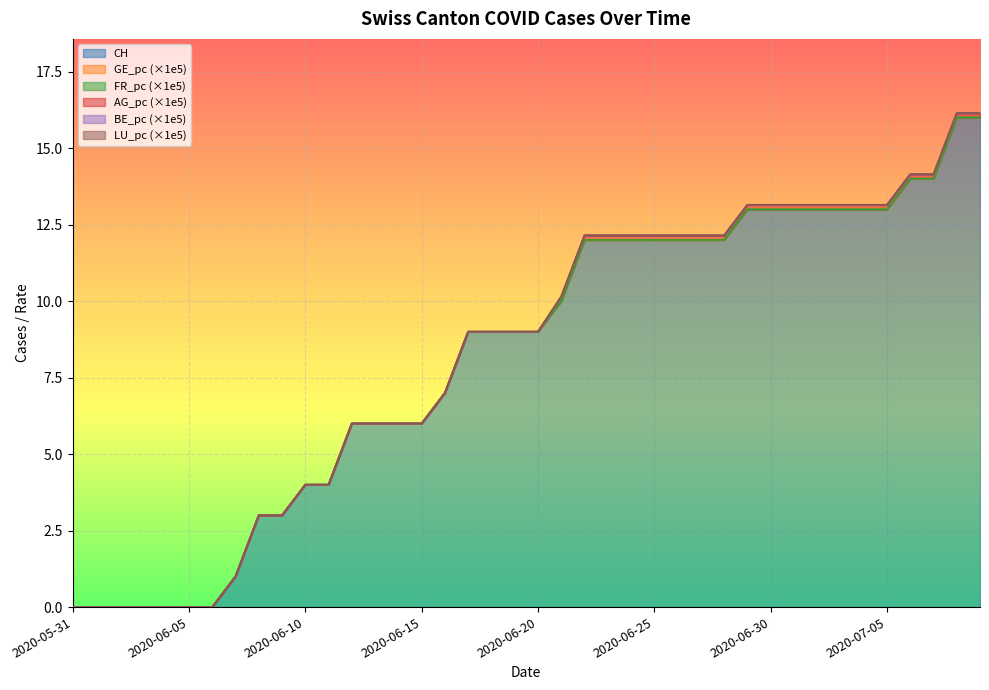

What is the label of the 34th point from the right?

2020-06-06